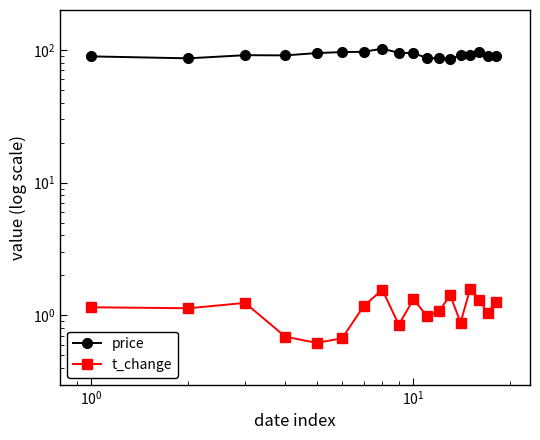

Rank the series by their average value, from lowest to highest.

t_change, price